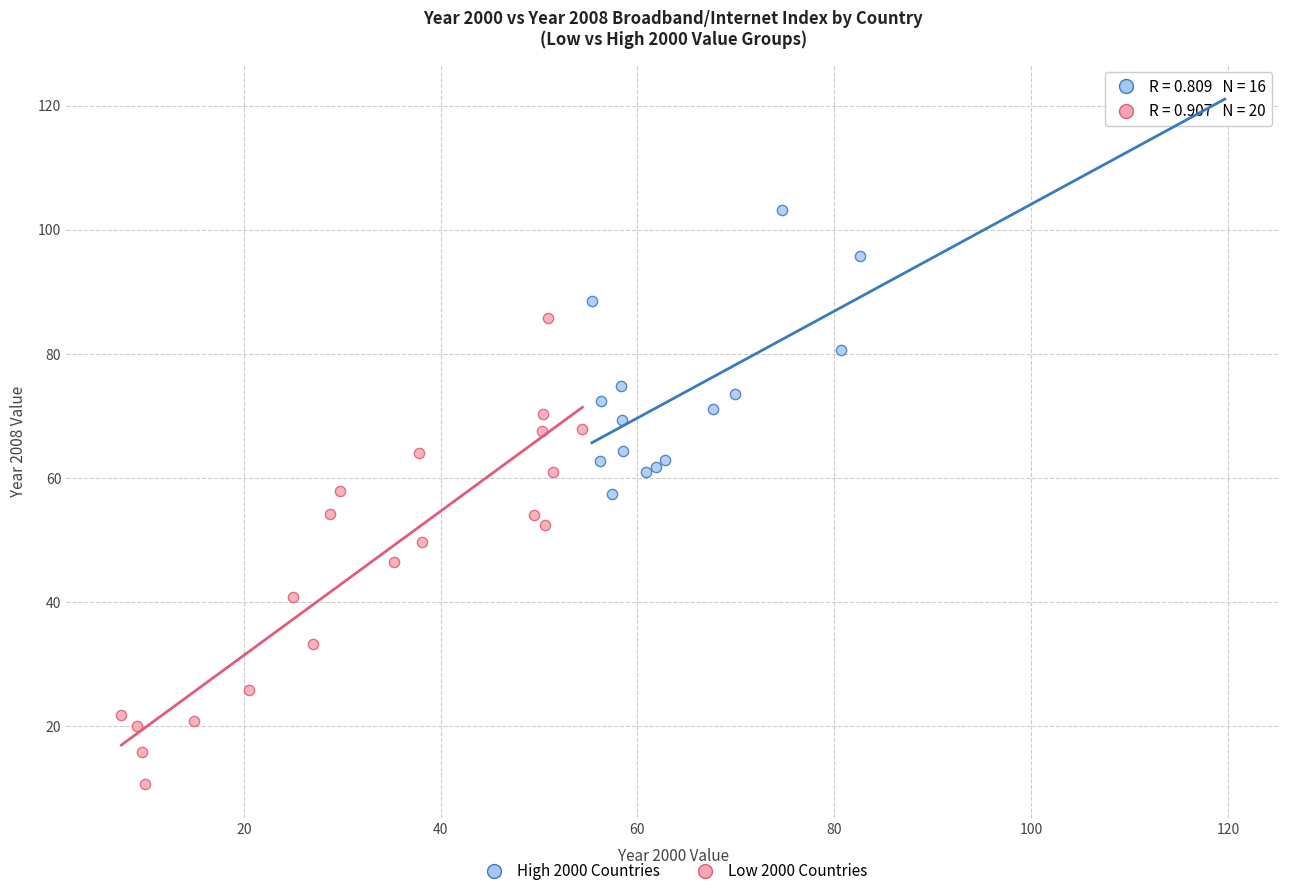

Which series contains the highest Y value?

High 2000 Countries